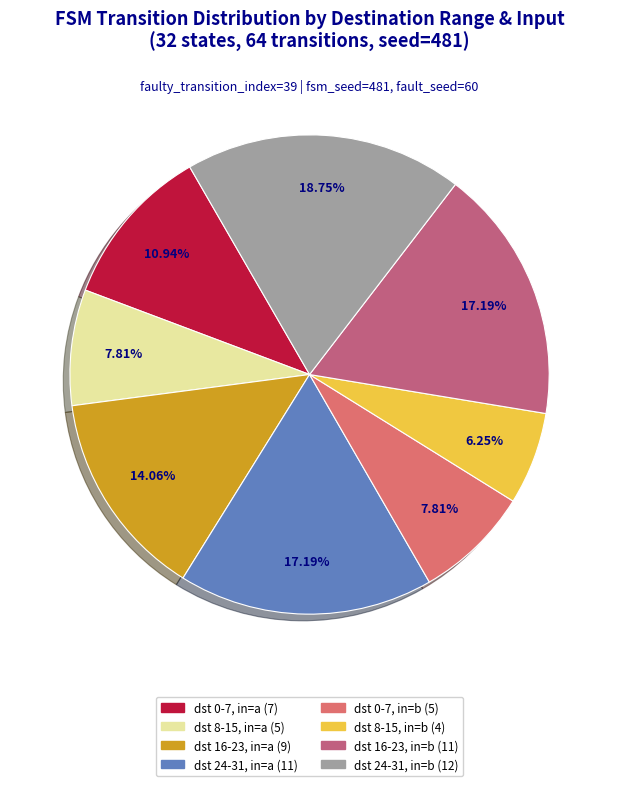

Count the number of slices in the pie.

8